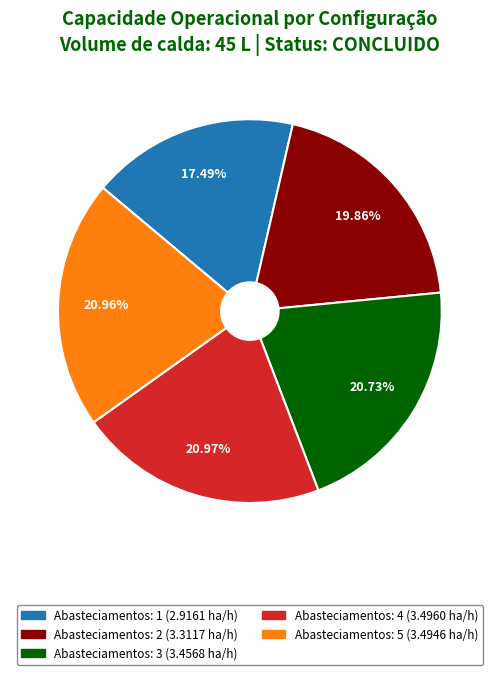

Does any single category account for the majority?

No